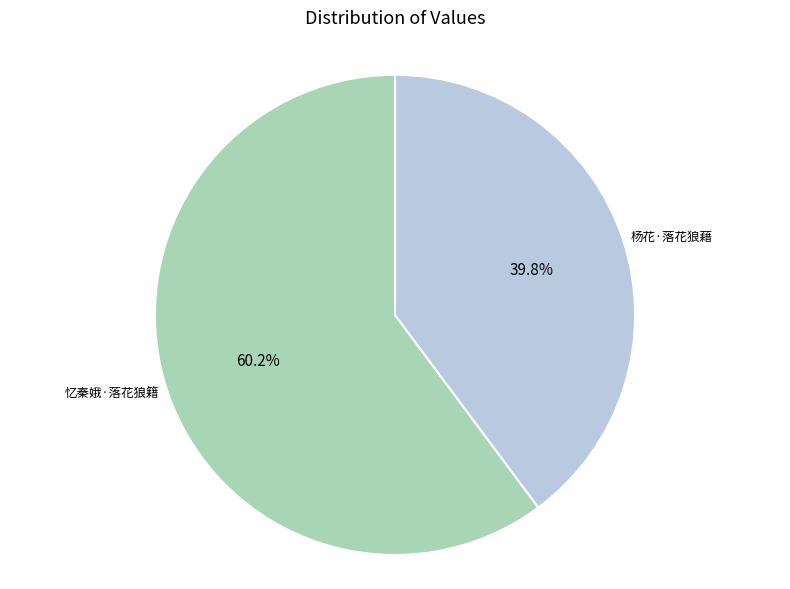

Does any single category account for the majority?

Yes